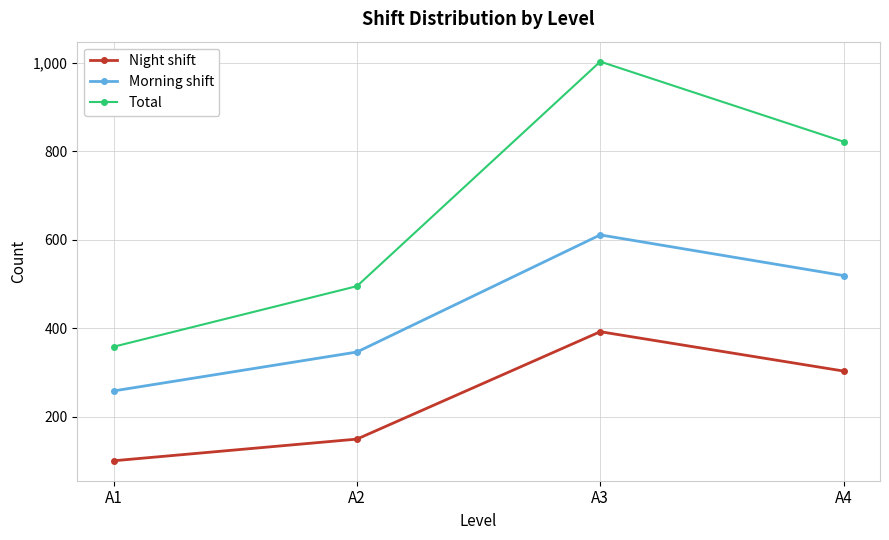

Is it true that Night shift equals 157 at A1?

False